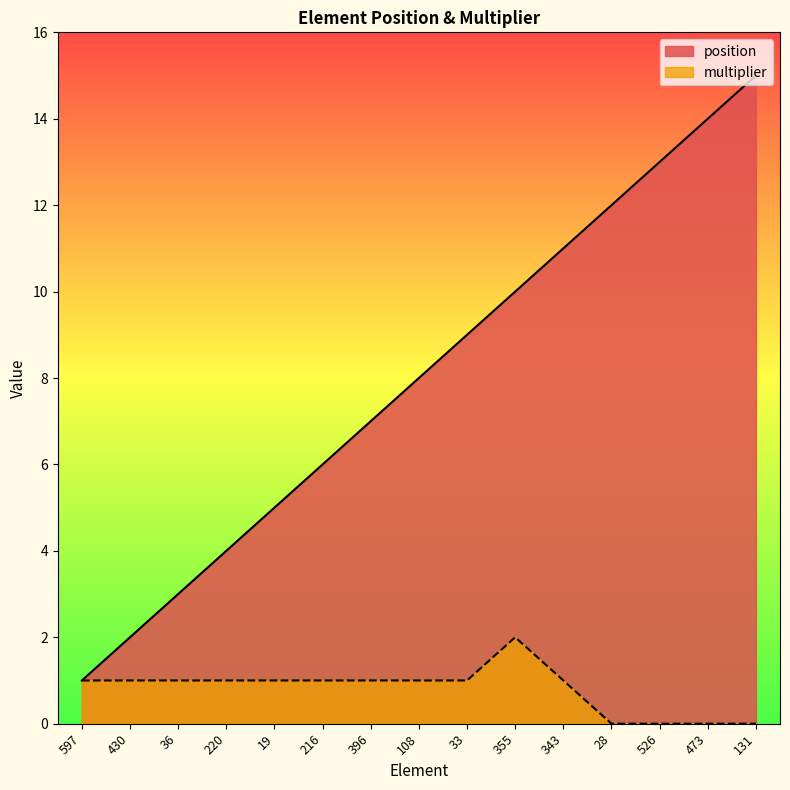

What is the difference between the maximum and minimum values in the position series?

14